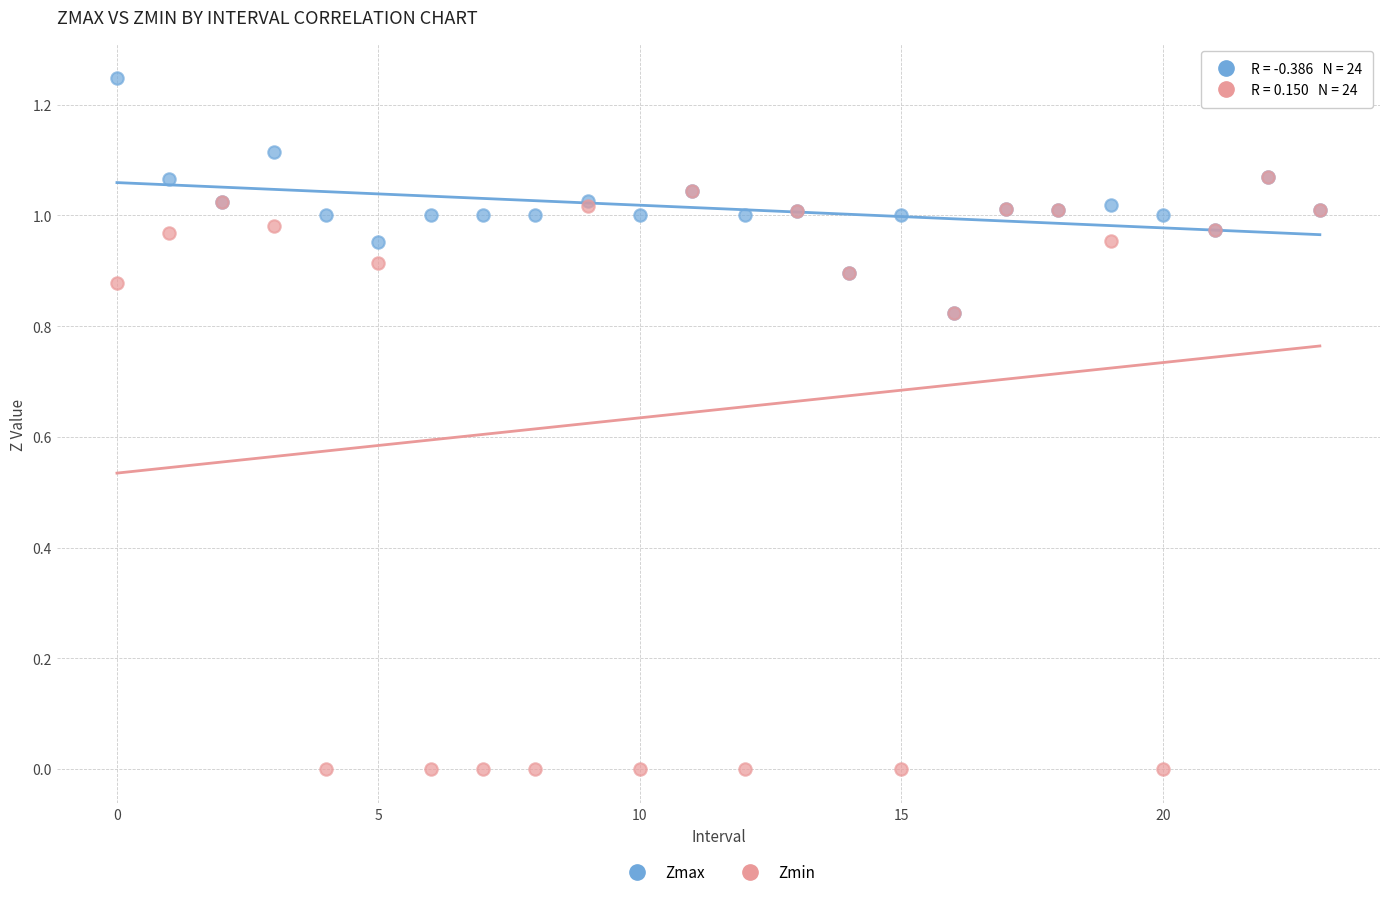

Which series reaches the maximum Y coordinate?

Zmax